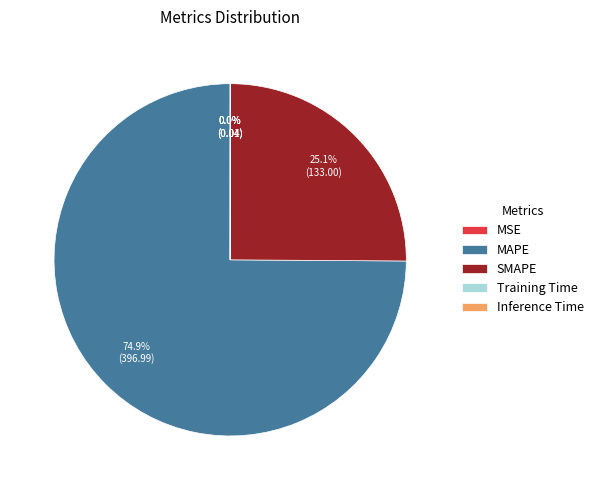

Does any single category account for the majority?

Yes